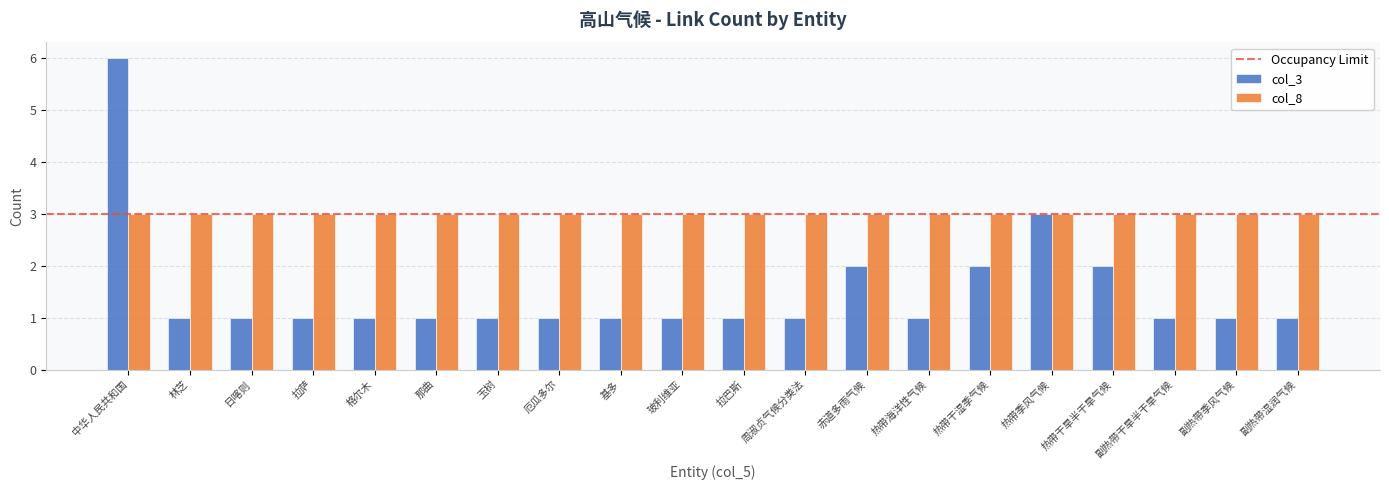

What position from the left is 格尔木?

5